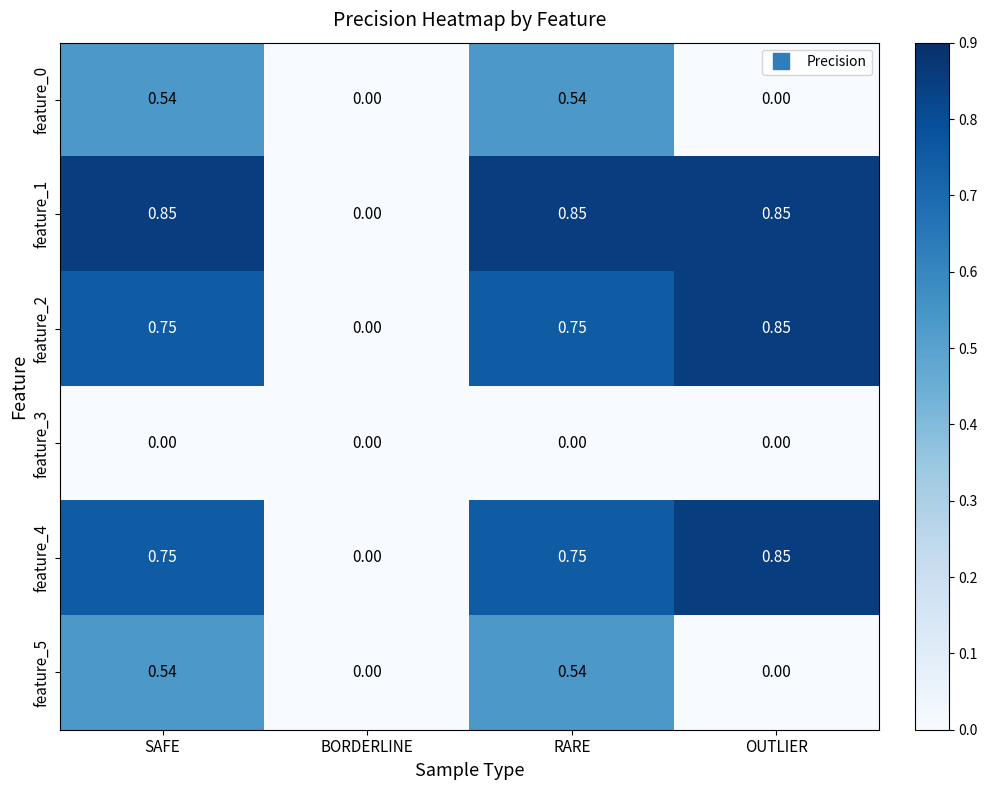

Count the number of categories in the chart.

4